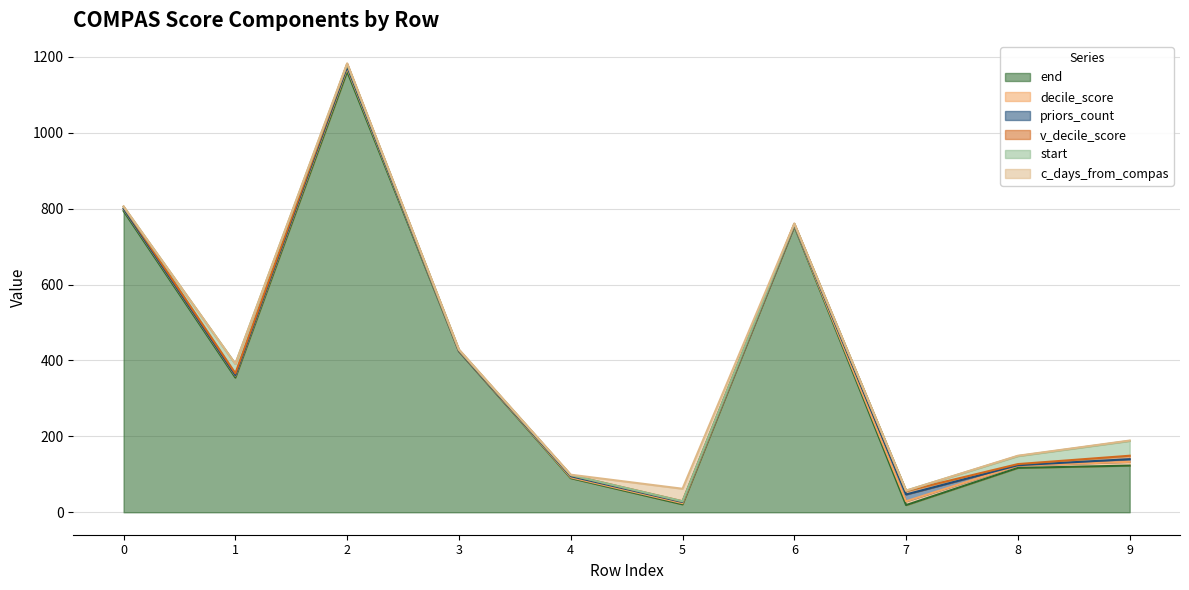

After their last crossing, which series has the higher values: end or c_days_from_compas?

end